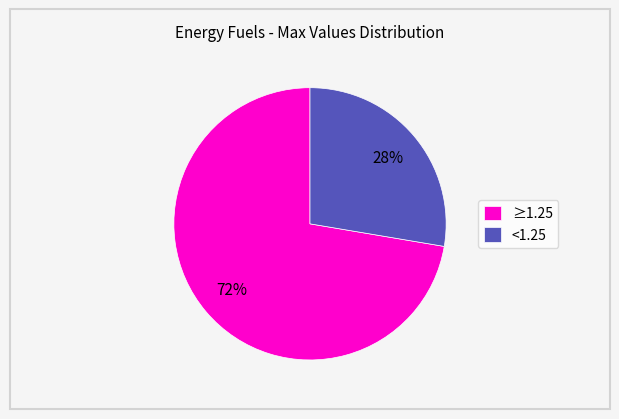

What is the majority slice?

≥1.25